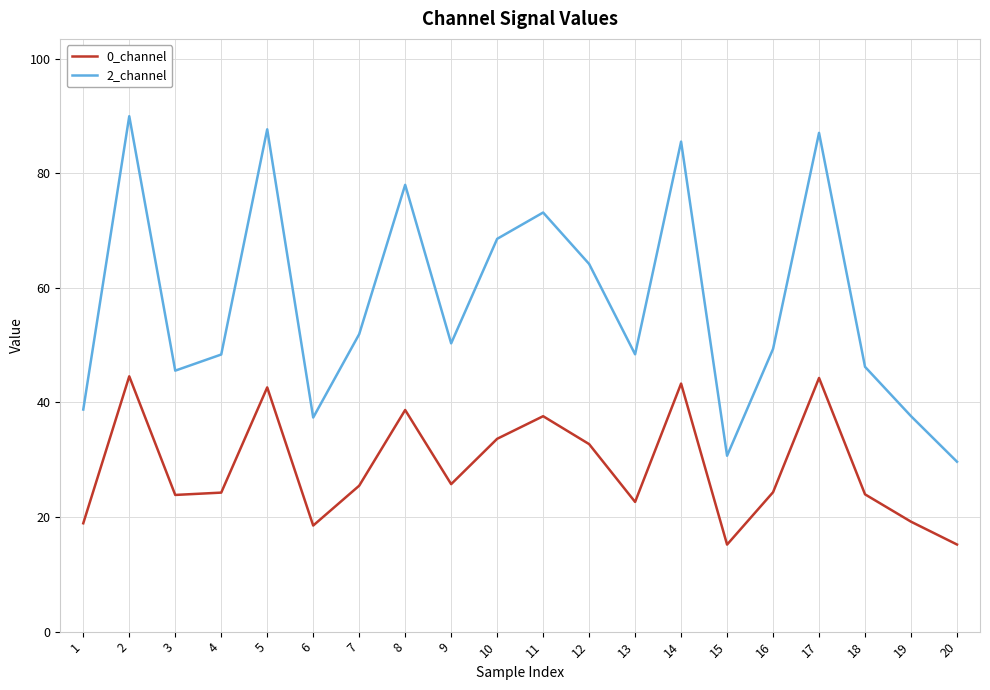

Is this an area chart (filled region under the line)?

No